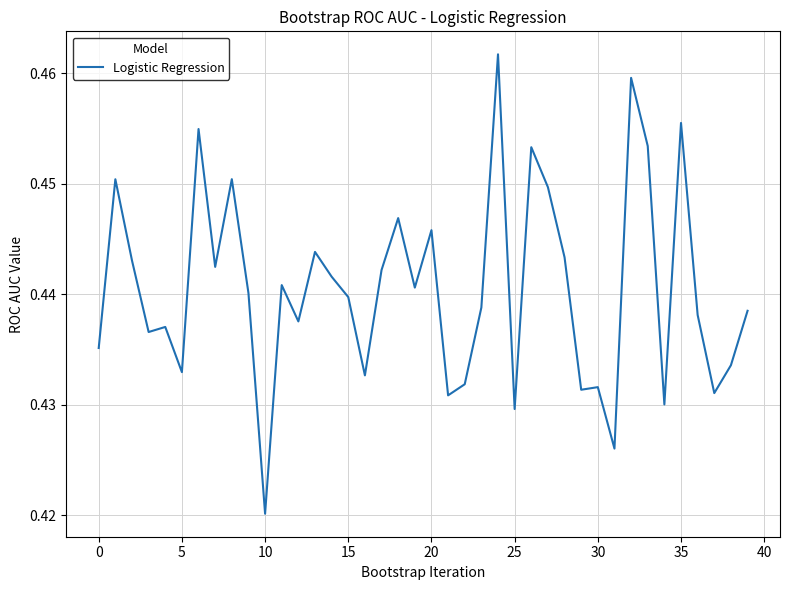

Which label corresponds to the largest value in the chart?

24